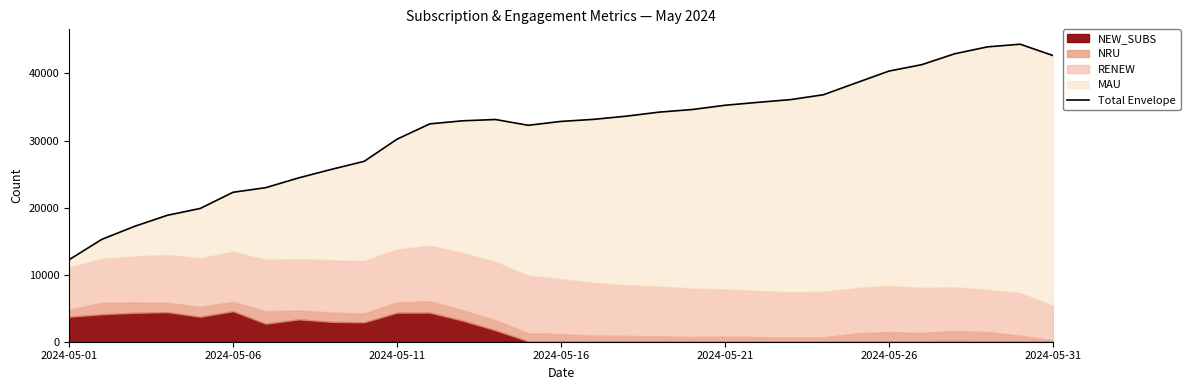

Reading right to left, list all the values displayed in this chart.

42673	44359	43961	42928	41309	40353	38594	36822	36099	35689	35255	34620	34236	33636	33156	32848	32270	33133	32940	32484	30198	26899	25698	24427	22972	22282	19872	18854	17205	15263	12222